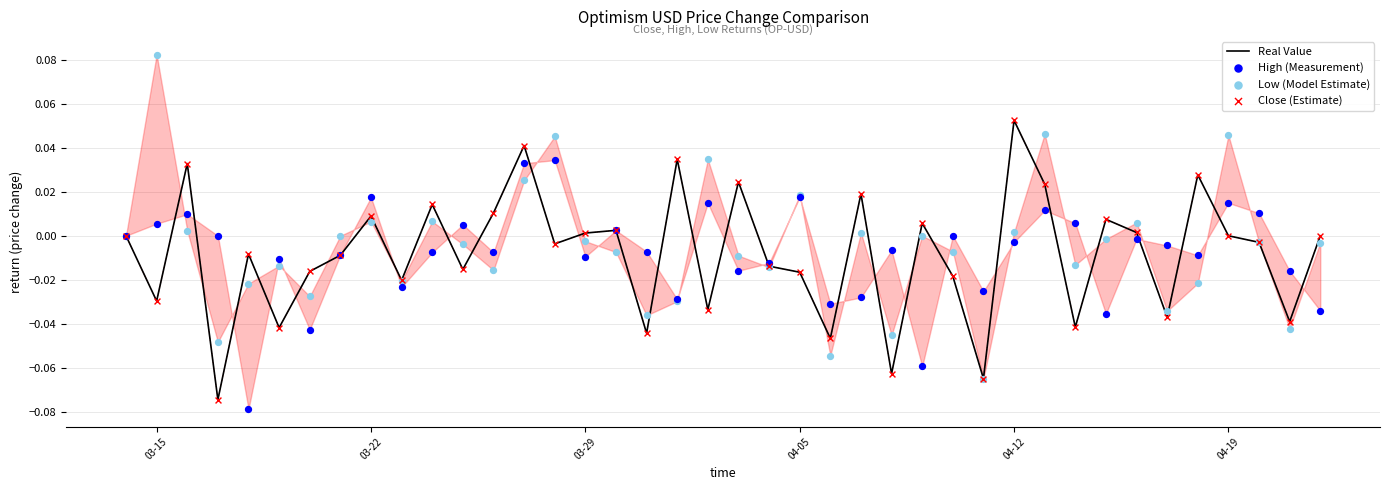

Which series has the largest Y range (max minus min)?

Low (Model Estimate)